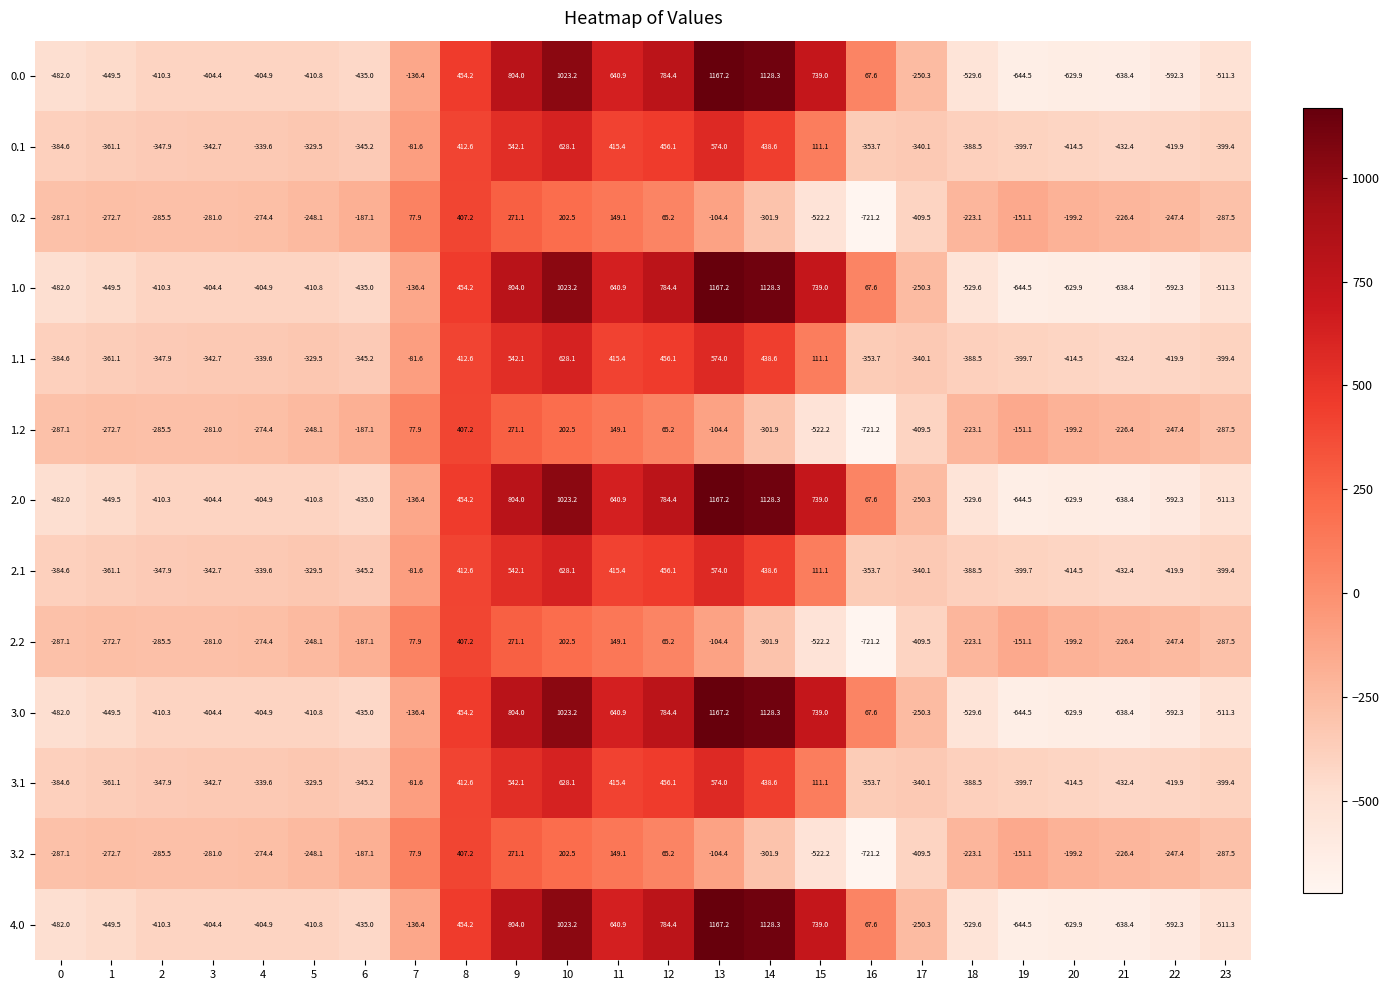

What is the total value across all series at 17?

-4249.9